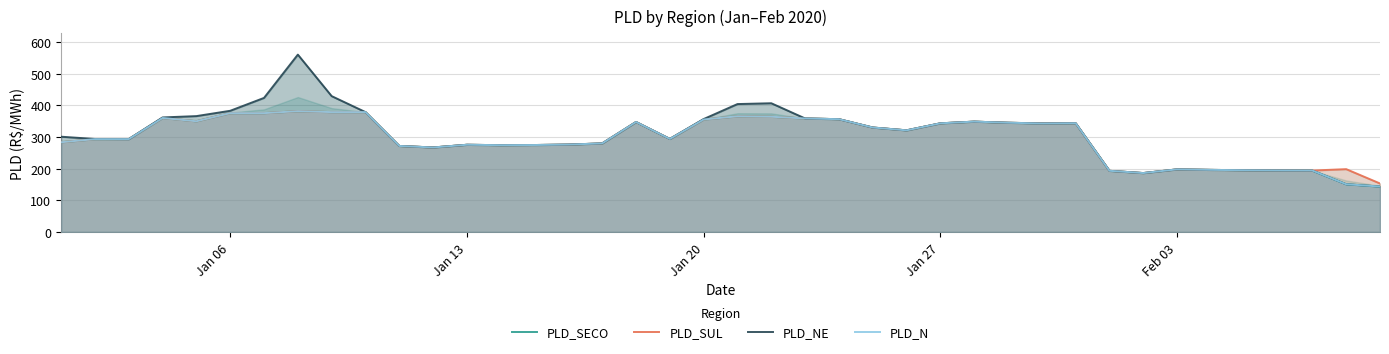

What is the minimum value for PLD_SECO?

143.3